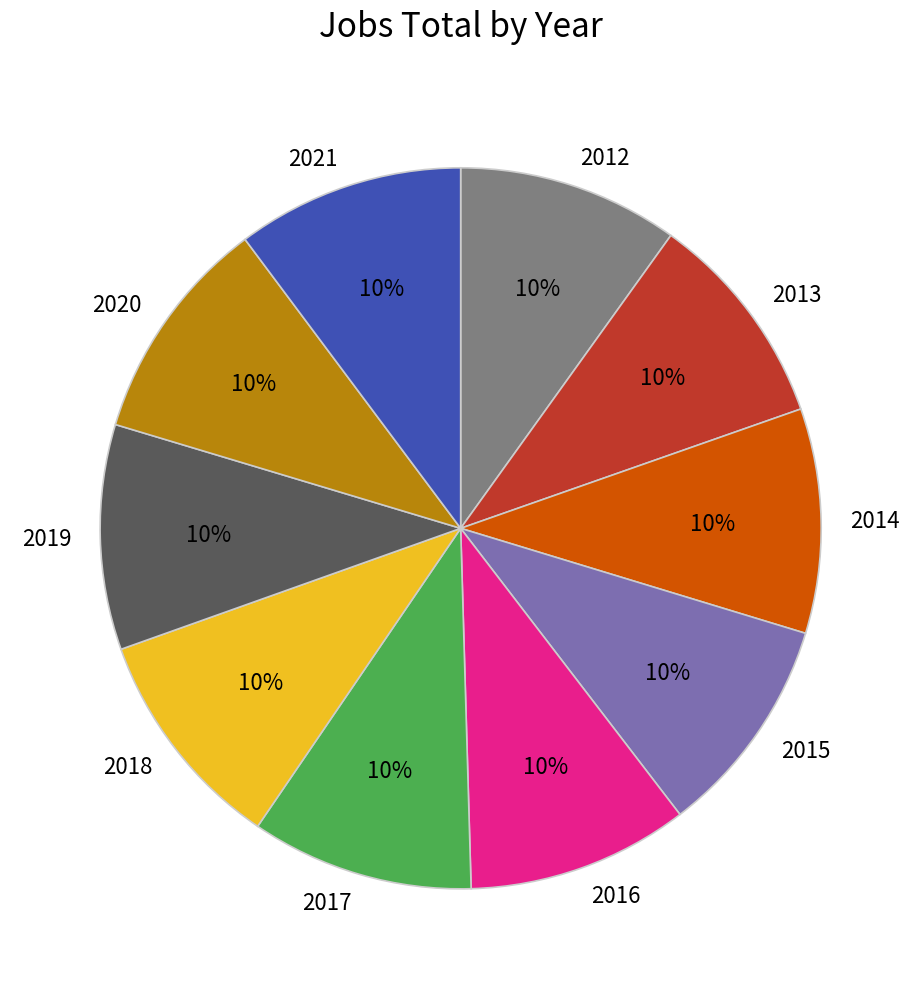

Is there a majority slice in this chart?

No